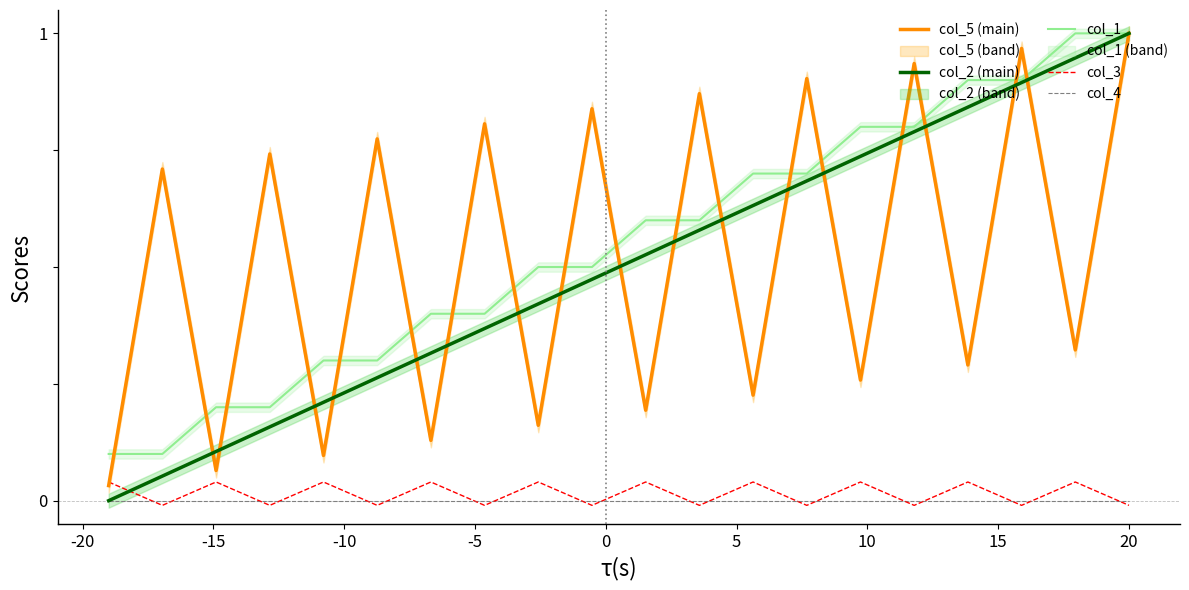

True or false: col_4 and col_1 intersect in this chart.

False